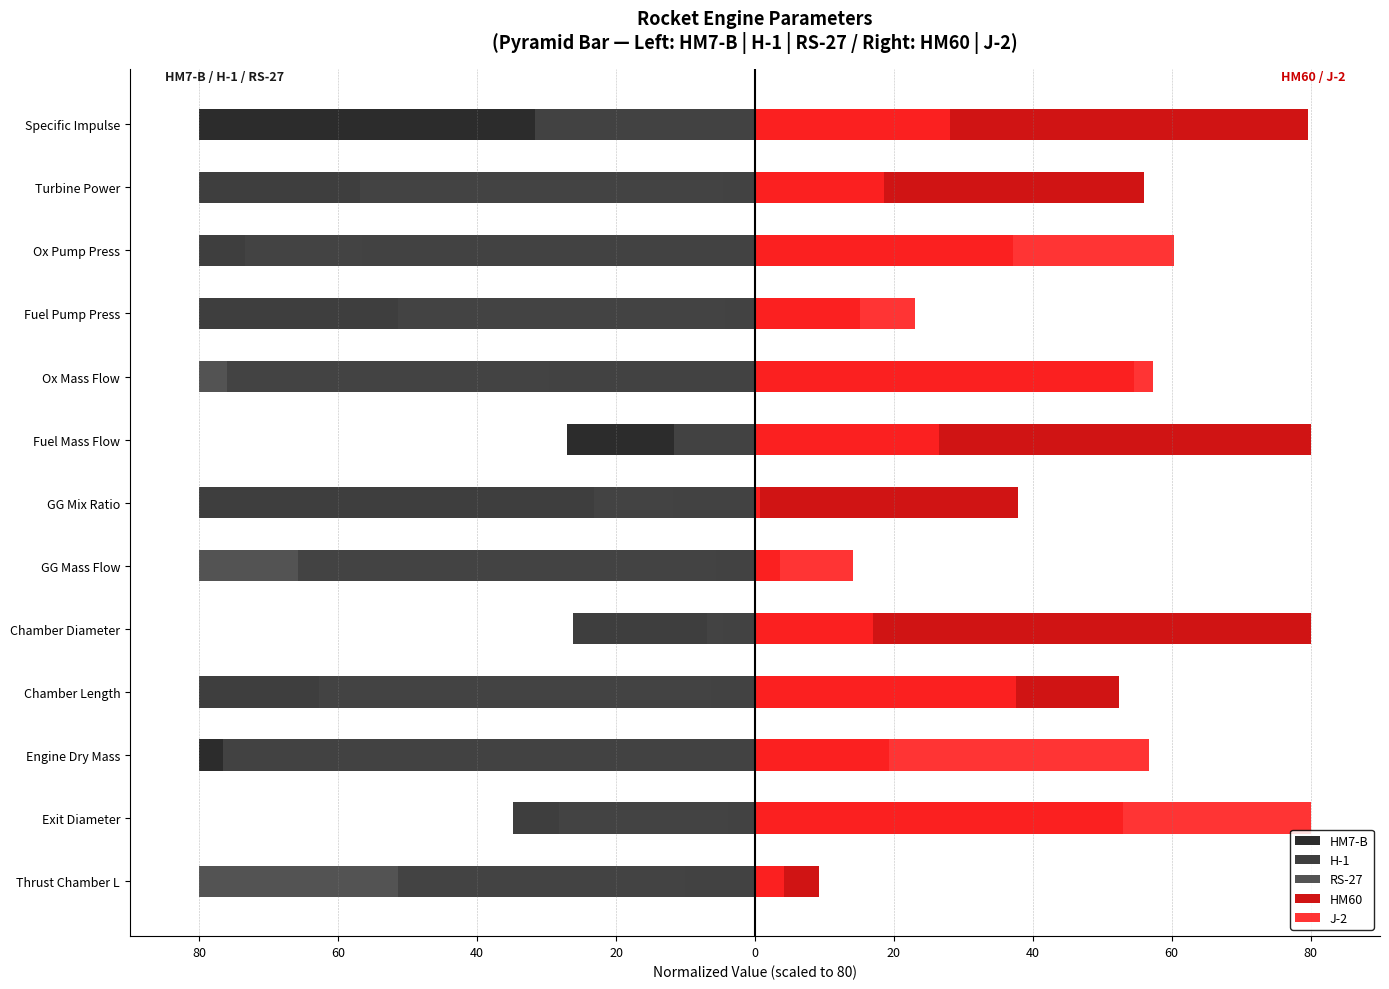

The value of HM7-B at Fuel Pump Press is -1.4. True or false?

False